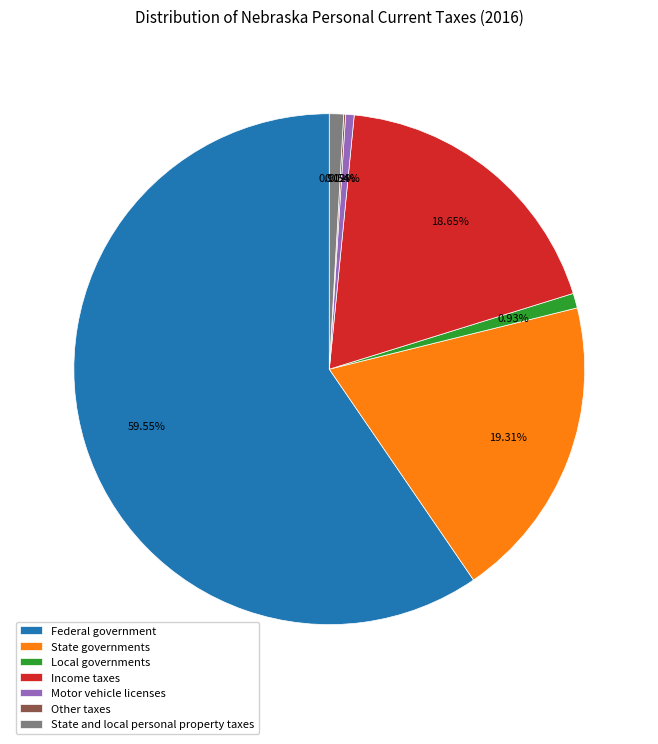

What is the ratio of the value at Federal government to the value at State governments?

3.1